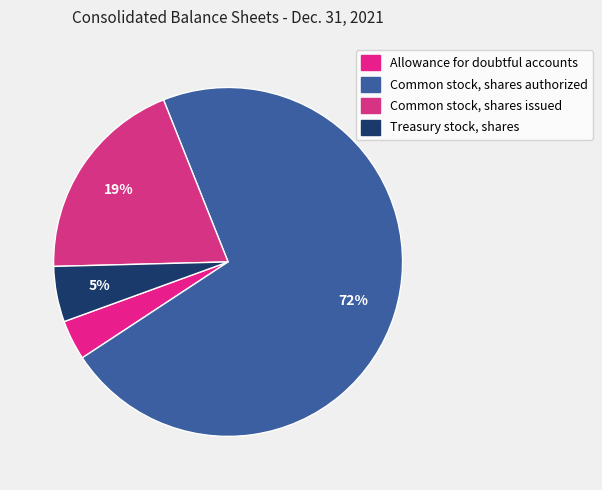

What is the majority slice?

Common stock, shares authorized